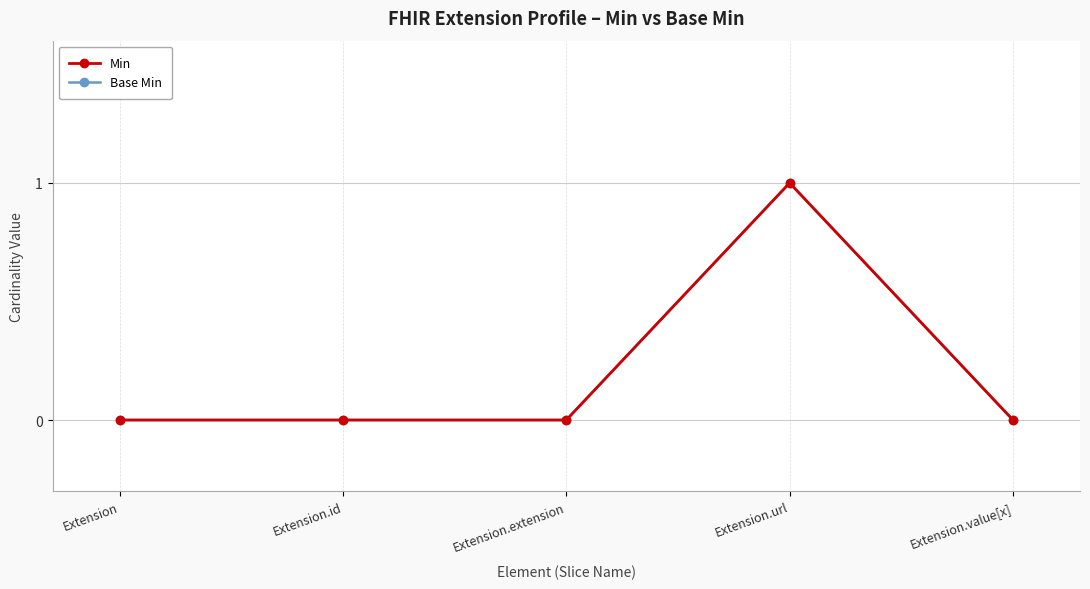

True or false: Min has more than 2 points higher than both neighbors.

False